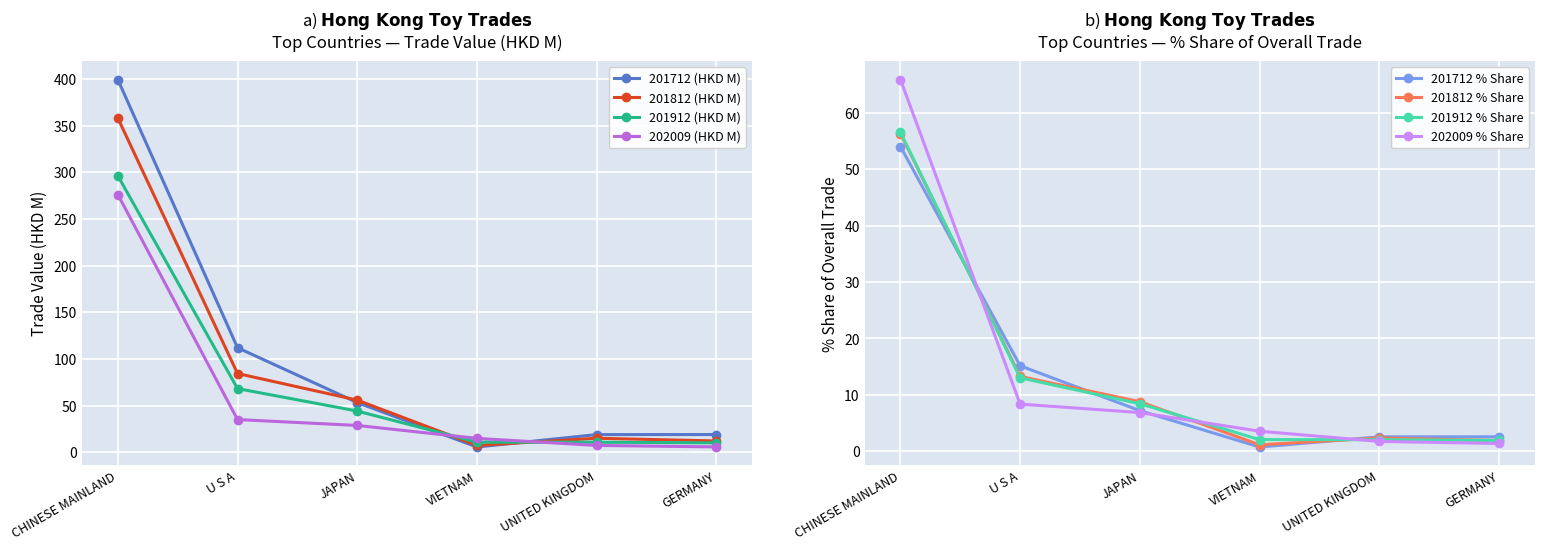

Which category has the highest value in the 202009 (HKD M) series?

CHINESE MAINLAND